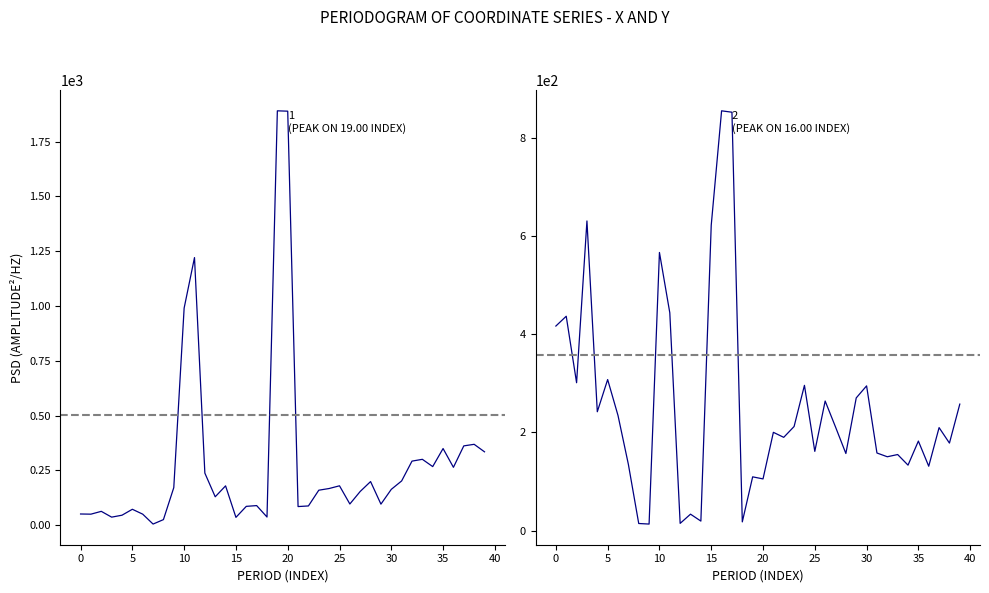

True or false: y and x intersect in this chart.

True